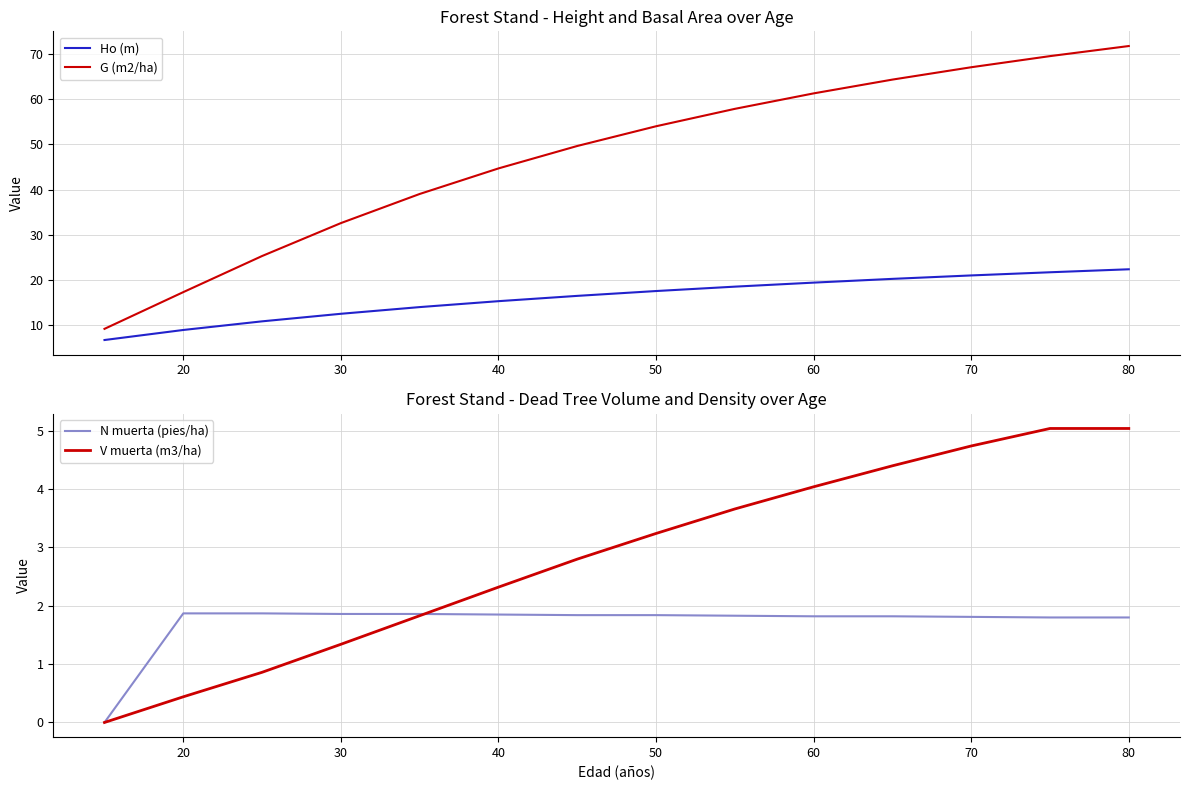

How many series are shown in this chart?

4